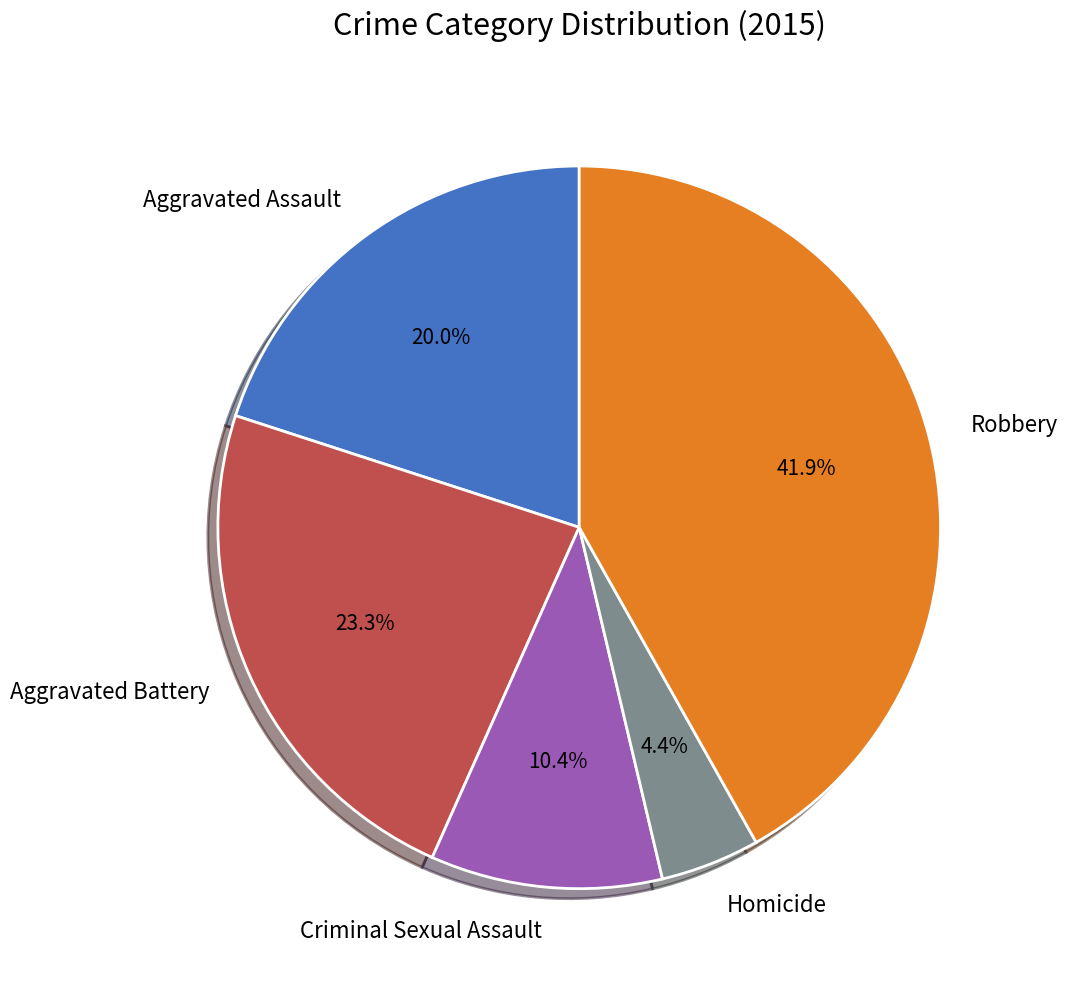

Does Robbery account for over 50% of the chart?

No